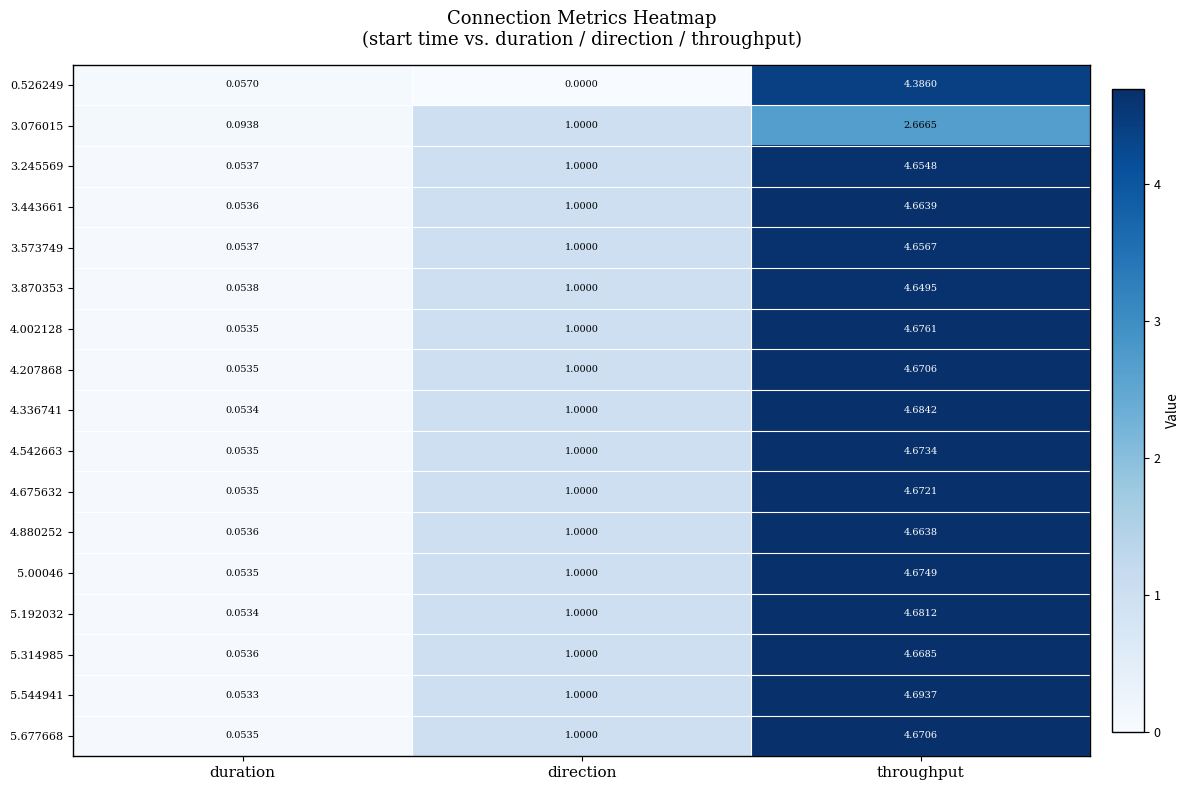

At which category does the chart reach its peak across all series?

throughput